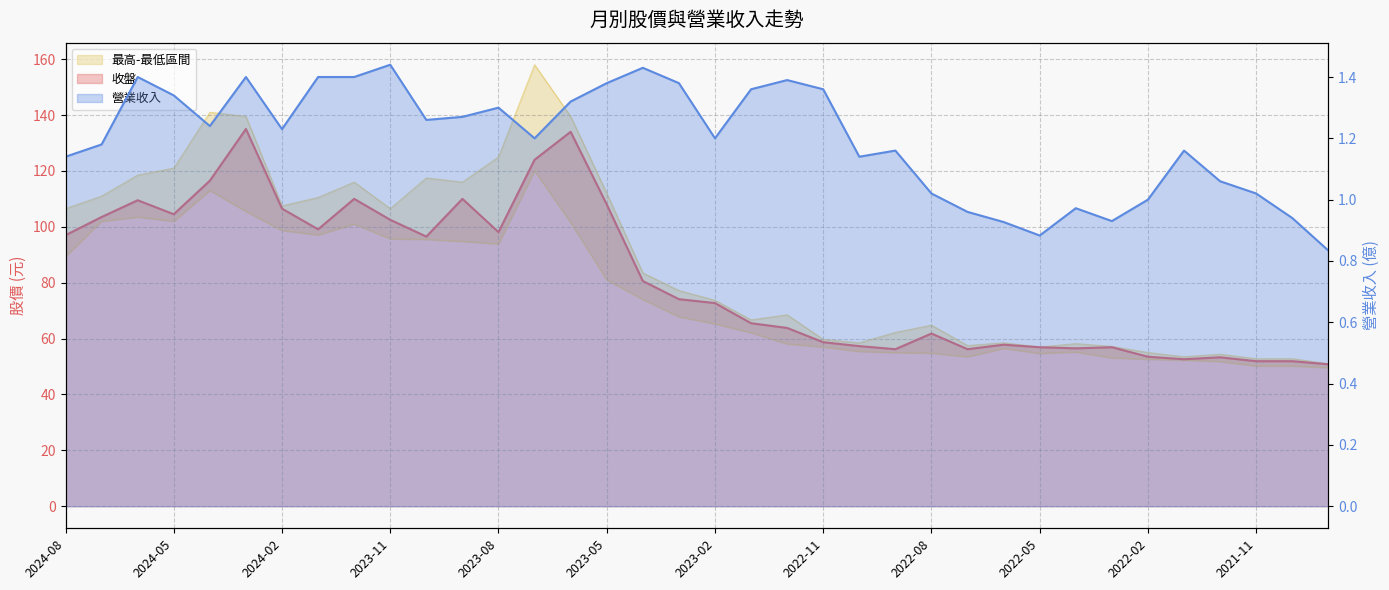

What is the label of the 11th point from the right?

2022-07